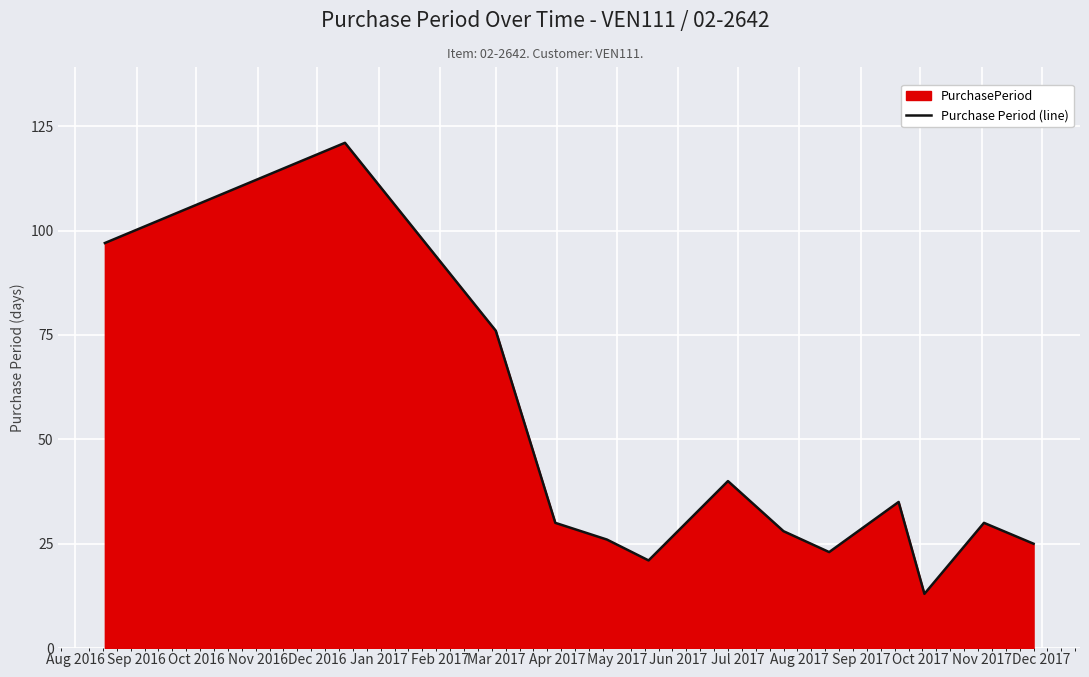

What is the maximum value shown in the chart?

121